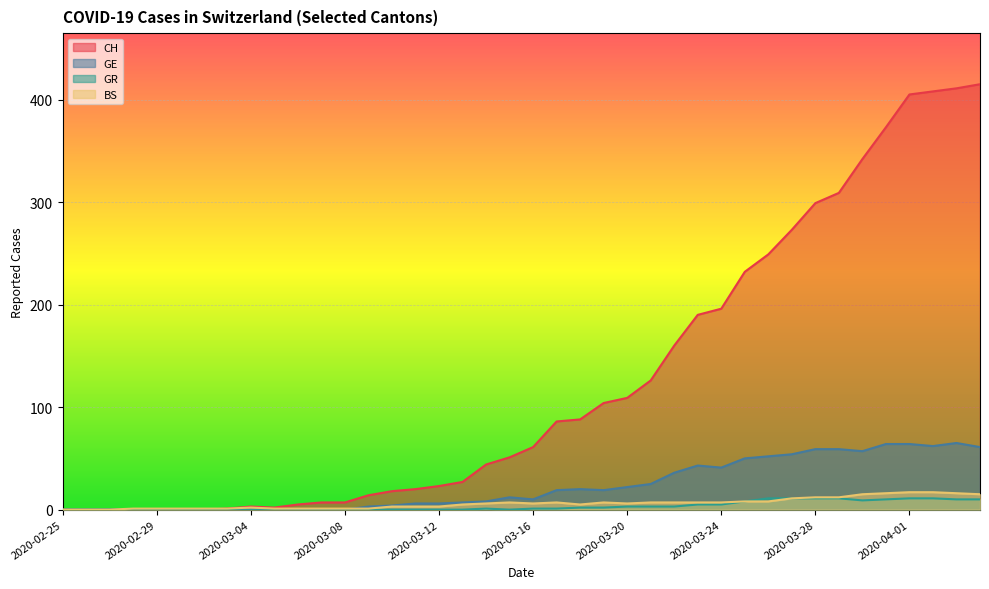

True or false: GE and CH intersect in this chart.

False